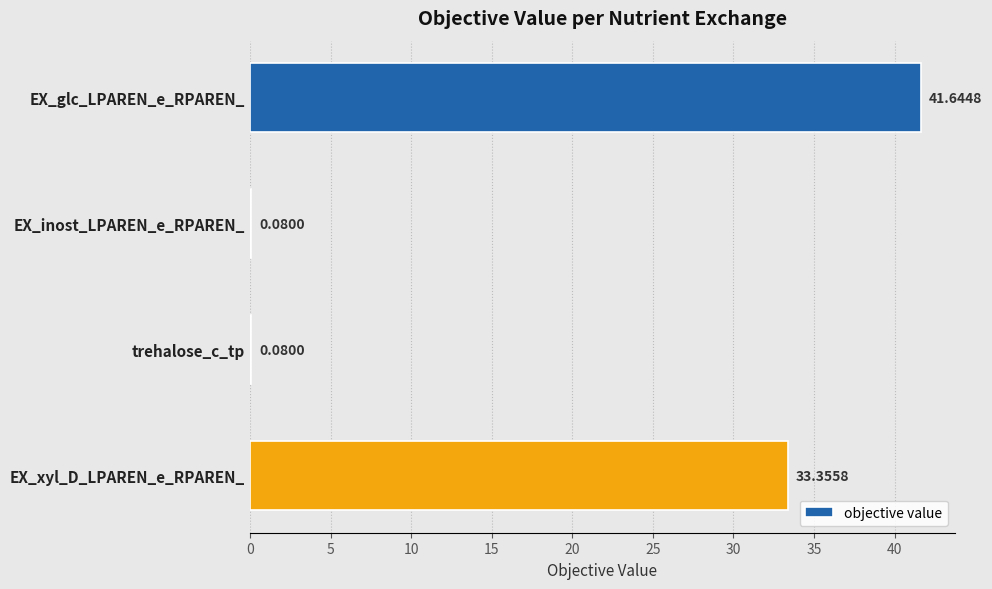

What is the sum of all values?

75.2